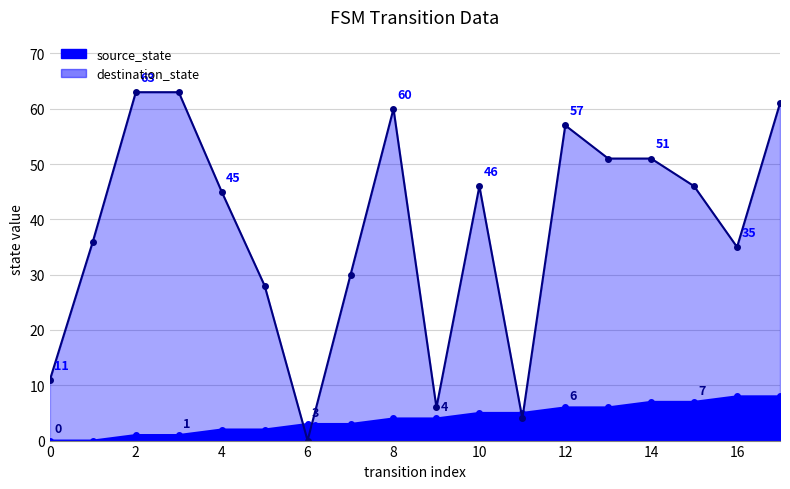

What is the total value across all series at 14?

58